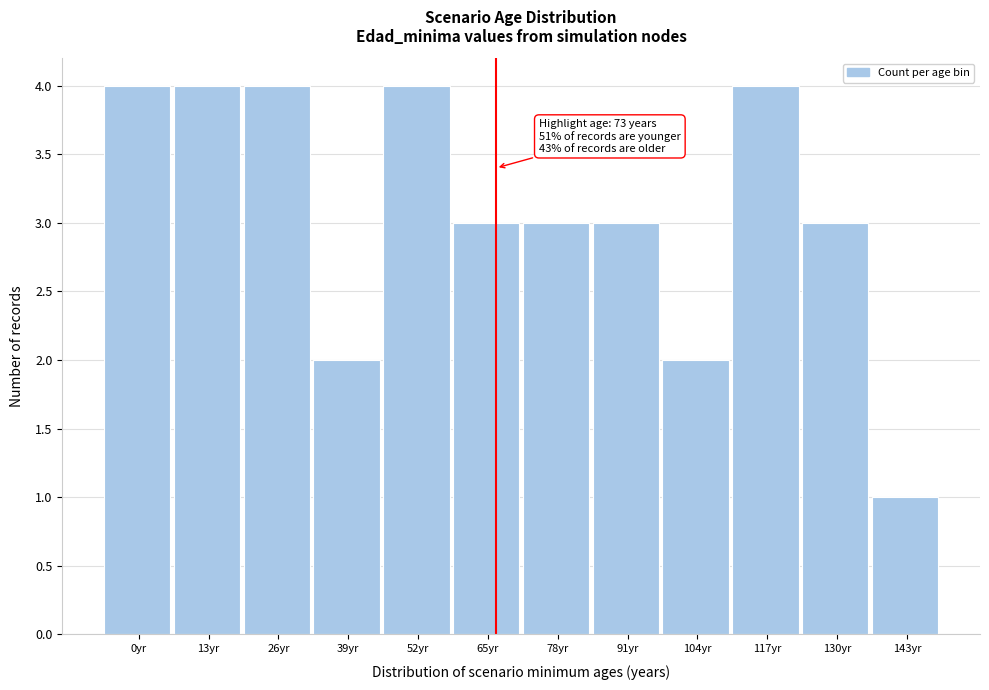

Reading left to right, list all the values displayed in this chart.

4	4	4	2	4	3	3	3	2	4	3	1